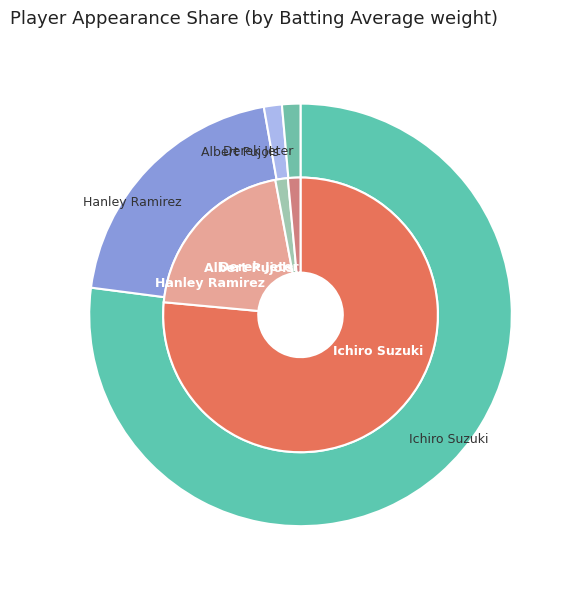

To the nearest percent, what is the average slice percentage?

25%